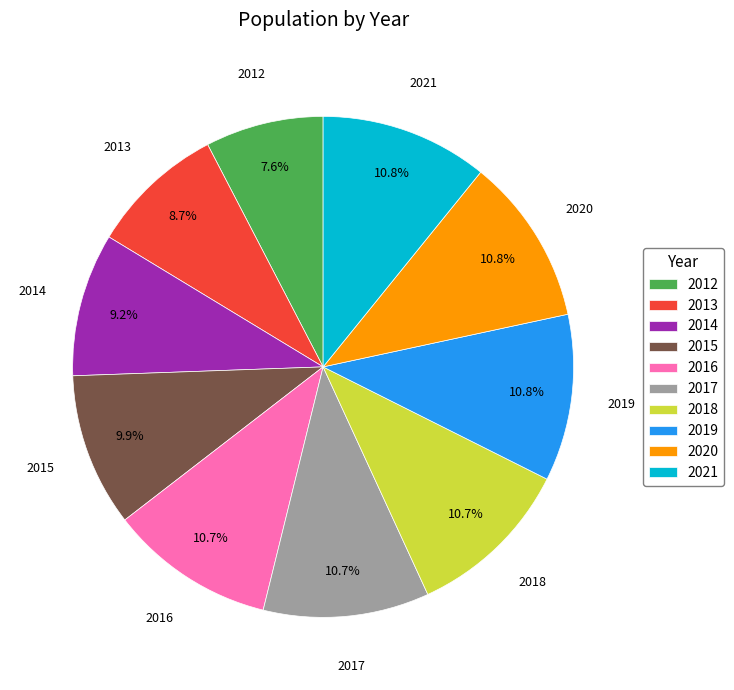

Approximately how many times larger is the value at 2018 compared to 2019?

1.0